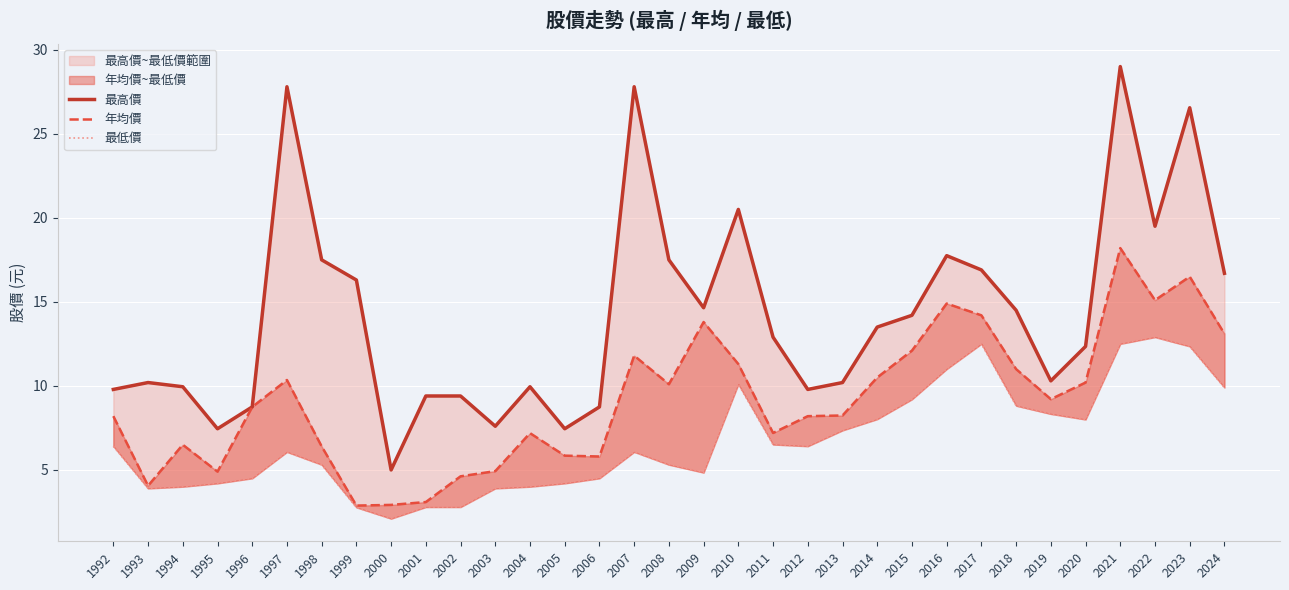

Is it true that 最高價 equals 4.0 at 1994?

False